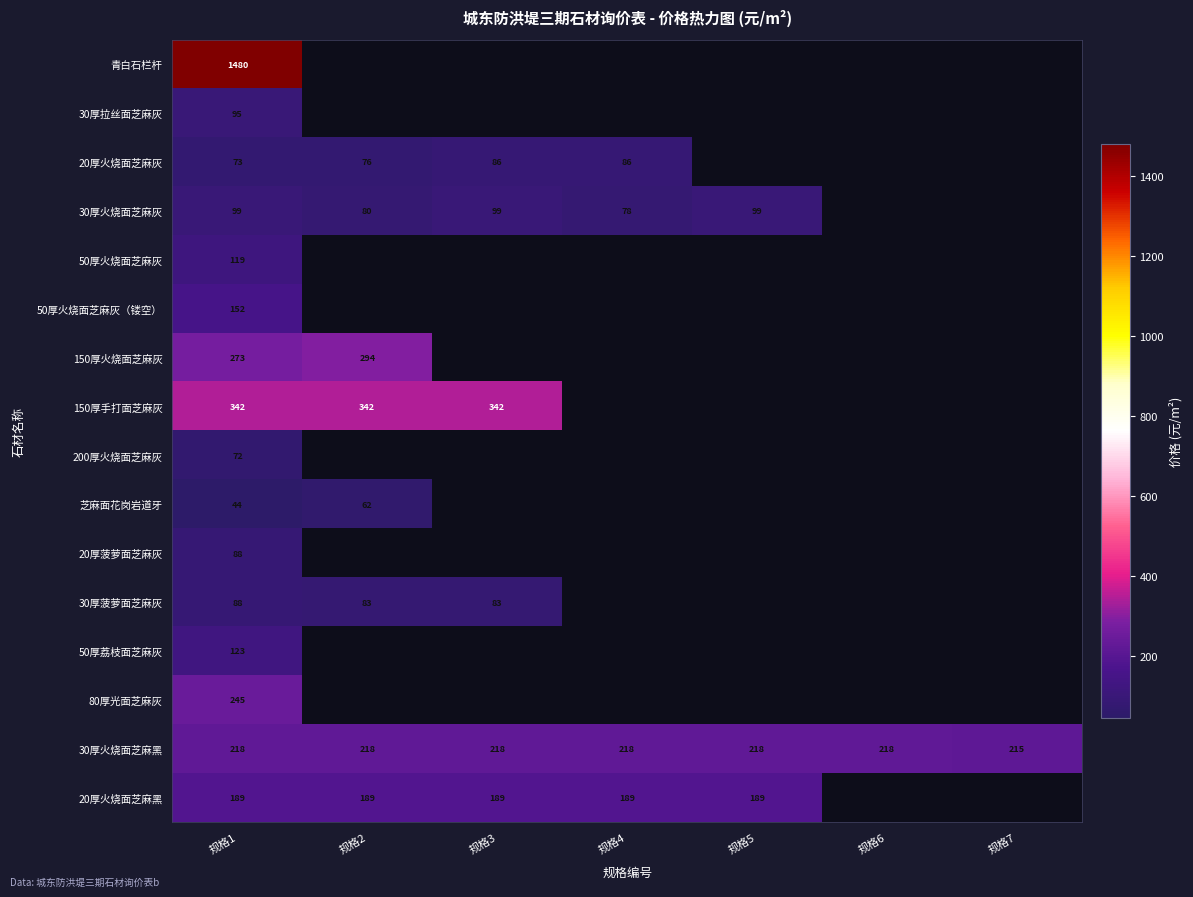

Read the 30厚火烧面芝麻黑 value at 规格7.

215